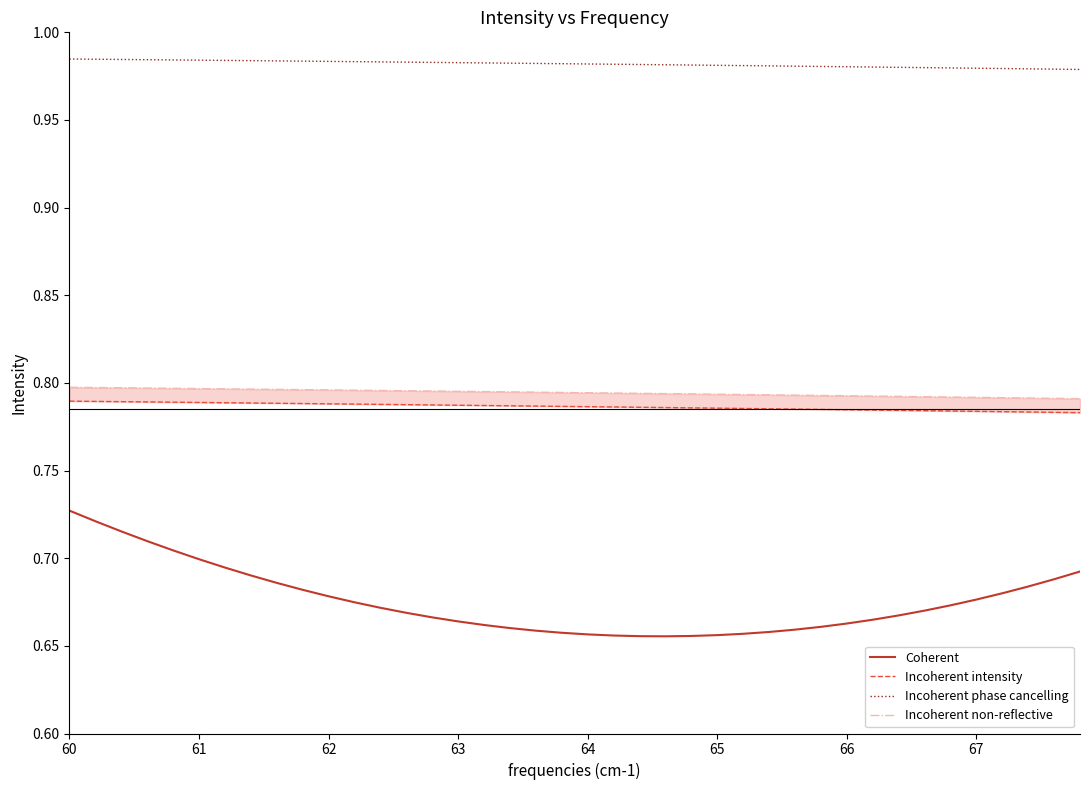

At which category is the sum across all series the highest?

60